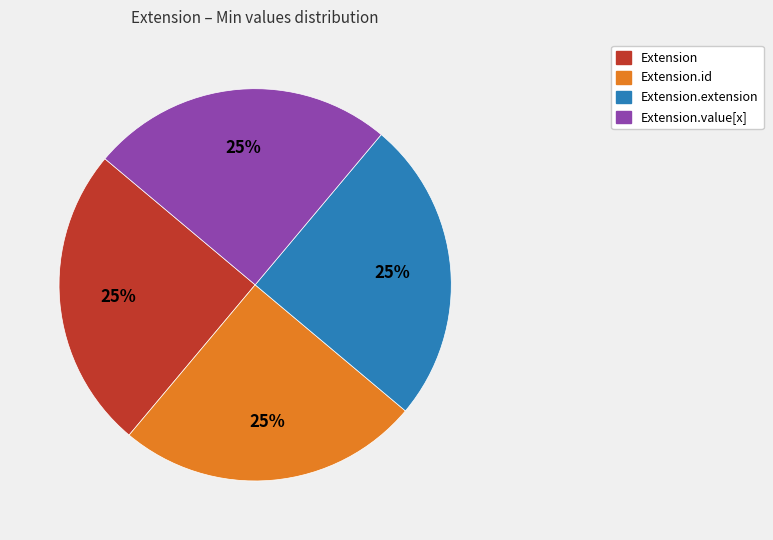

Is there a majority slice in this chart?

No